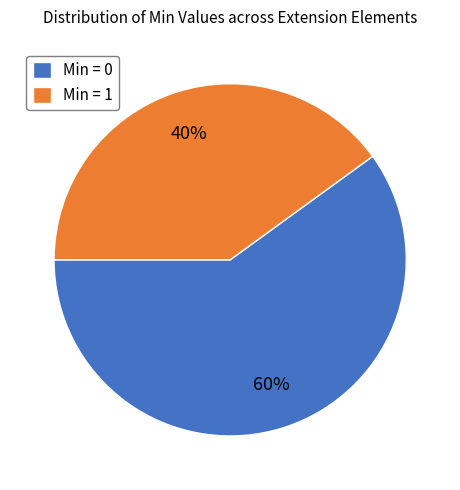

Combined, do Min = 0 and Min = 1 account for over 50%?

Yes